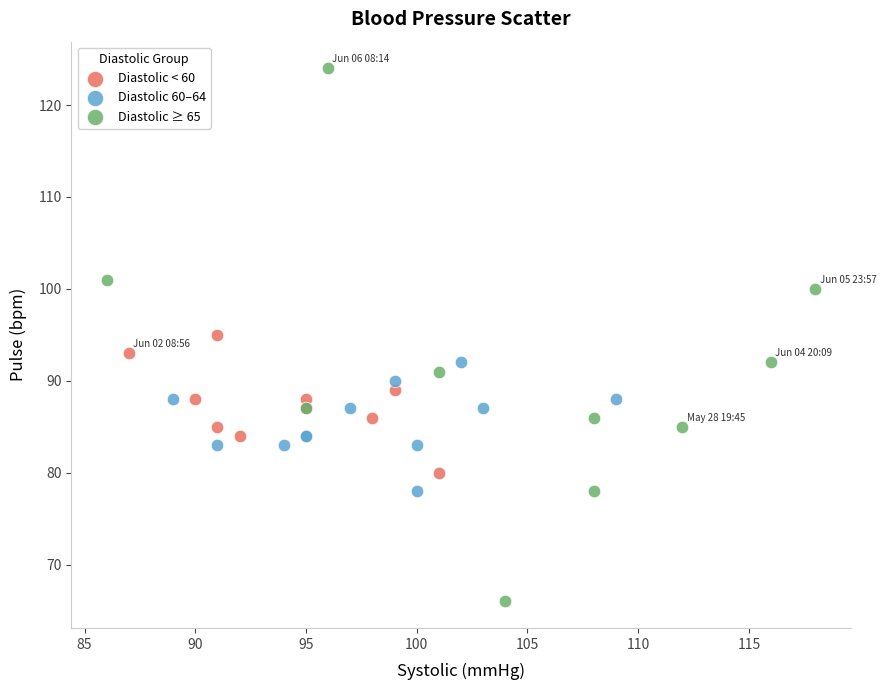

Which series contains the highest Y value?

Diastolic ≥ 65